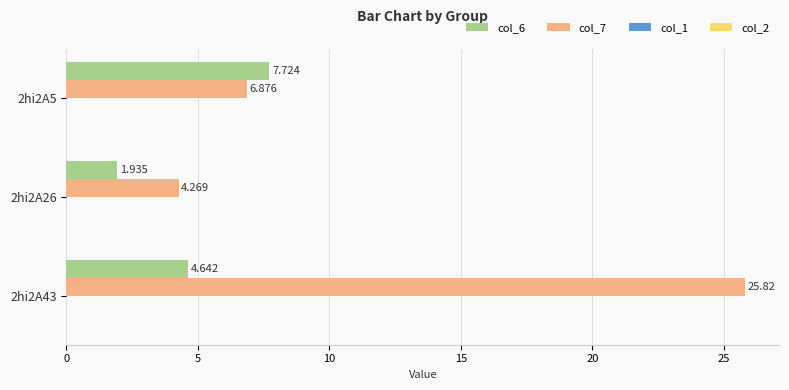

Rank the categories by col_6 value from highest to lowest.

2hi2A5, 2hi2A43, 2hi2A26